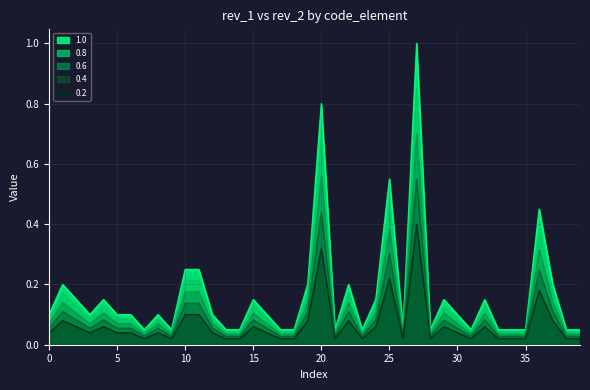

True or false: 0.8 and 0.2 cross at least once.

False